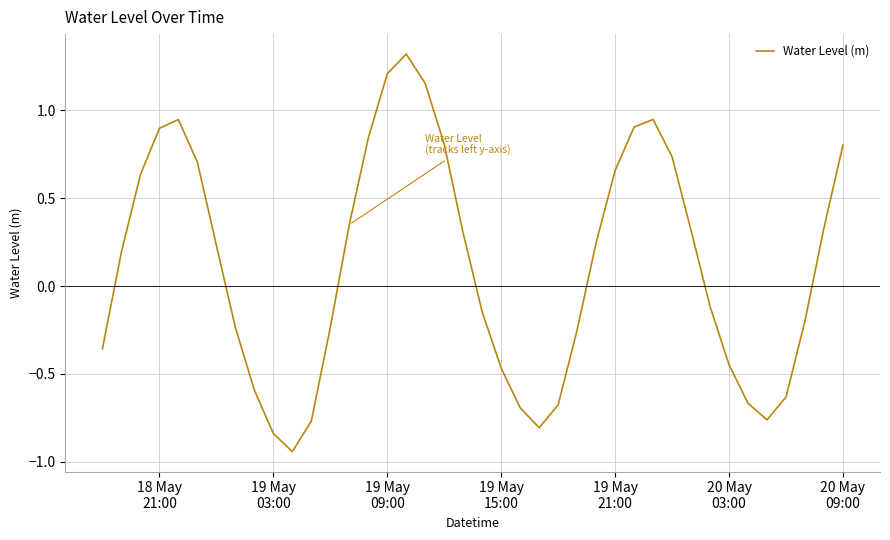

What is the maximum value shown in the chart?

1.3